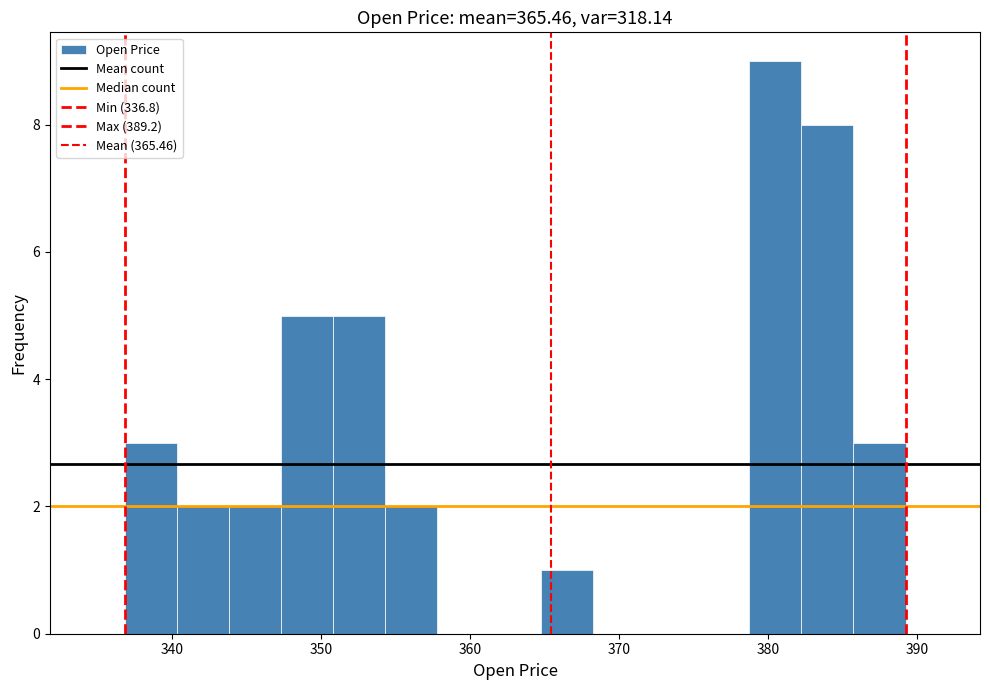

Around what value on the x-axis is the tallest bar? Give the approximate position of its centre, as read against the axis.

381